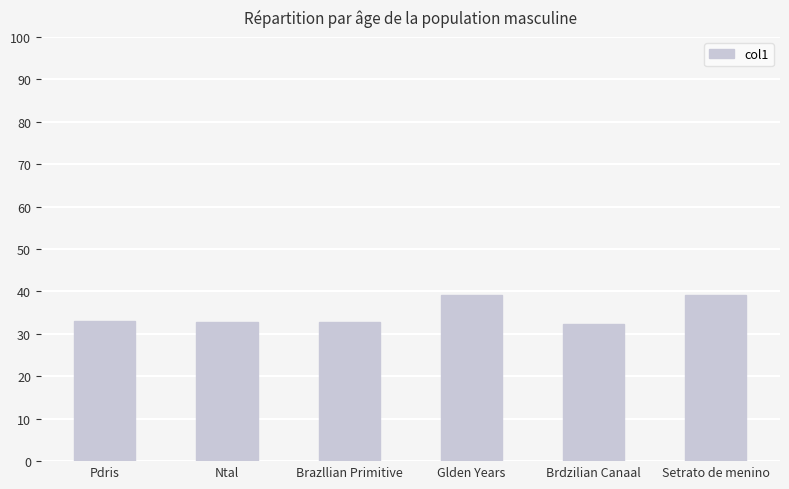

What is the sum of the values at Brdzilian Canaal and Pdris?

65.3